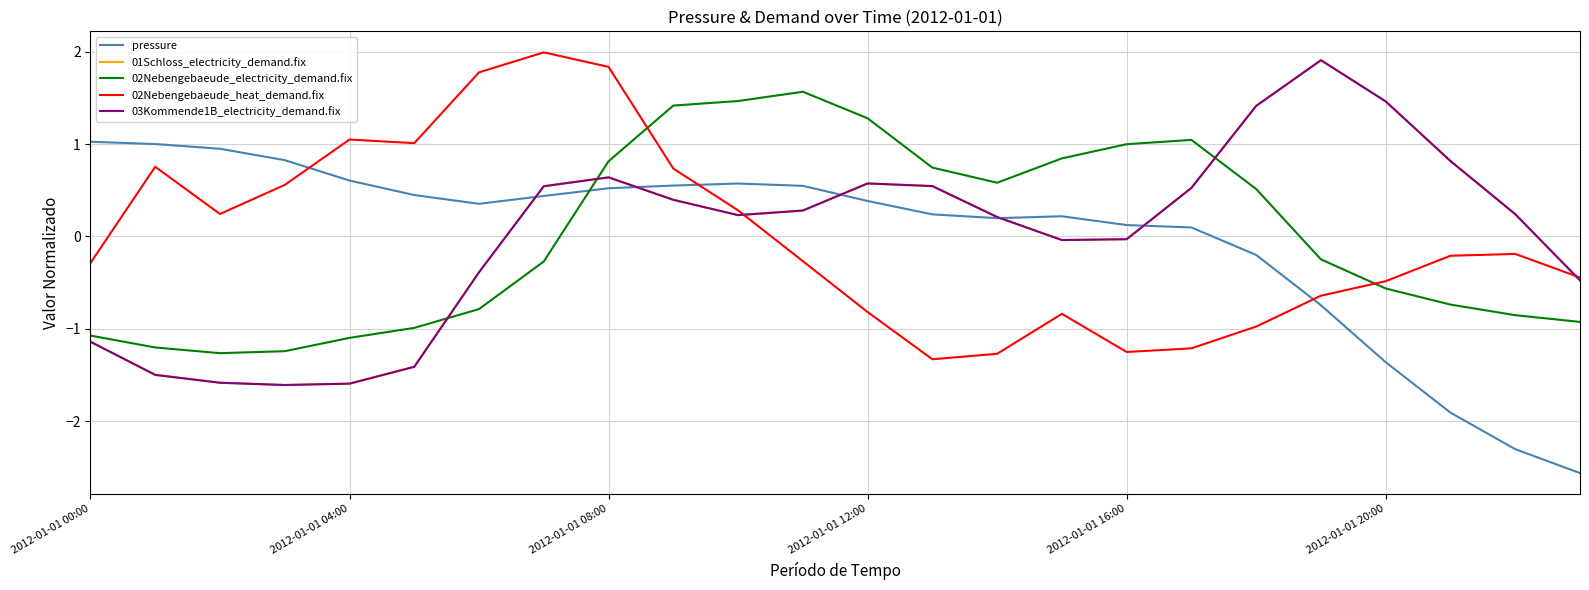

What is the difference between the maximum and minimum values in the 03Kommende1B_electricity_demand.fix series?

3.5